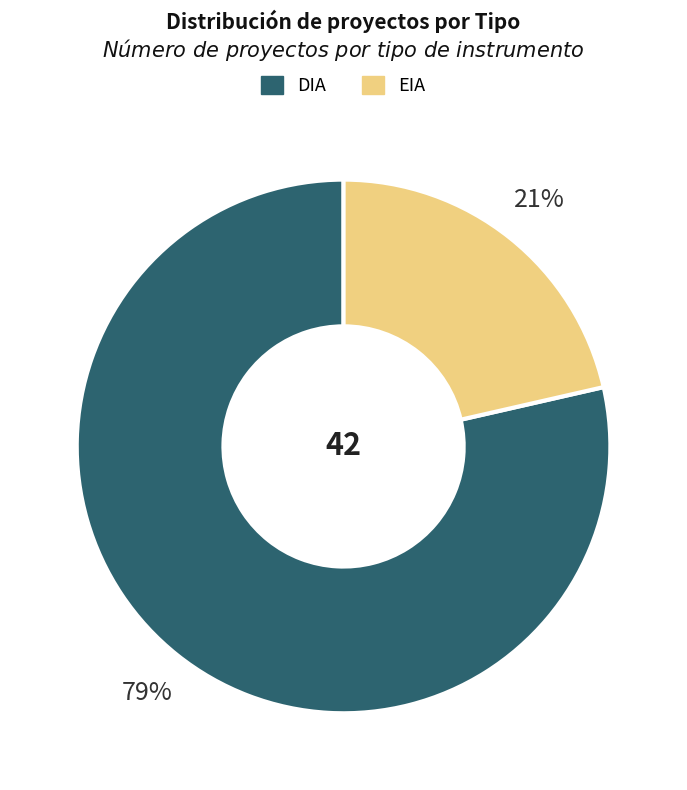

To the nearest percent, what percentage of the pie is DIA?

79%